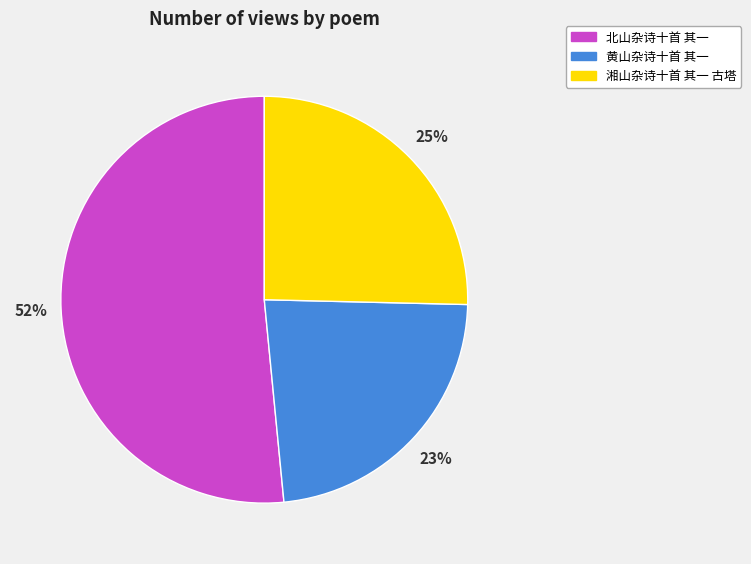

What percentage is the 湘山杂诗十首 其一 古塔 slice, to the nearest percent?

25%